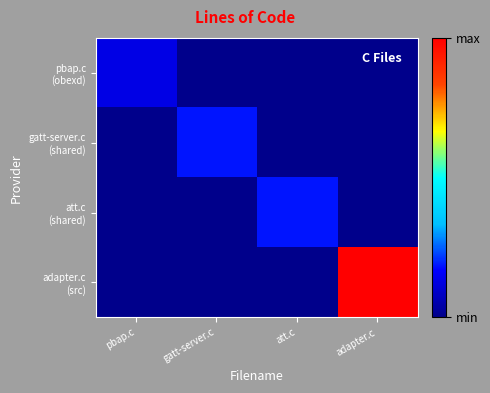

What is the total value across all series at att.c?

1866